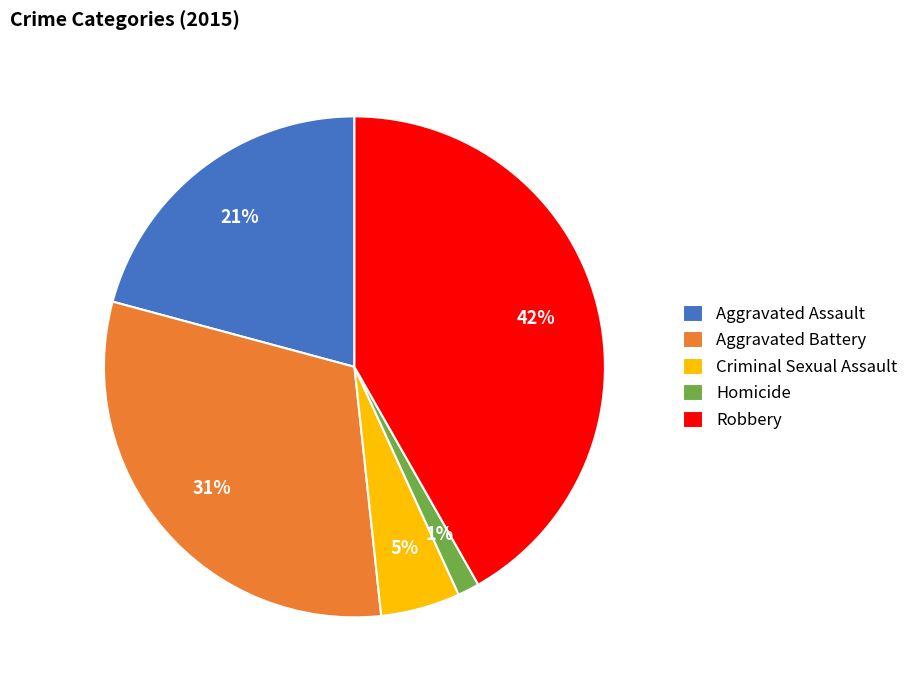

To the nearest percent, what is the average slice percentage?

20%